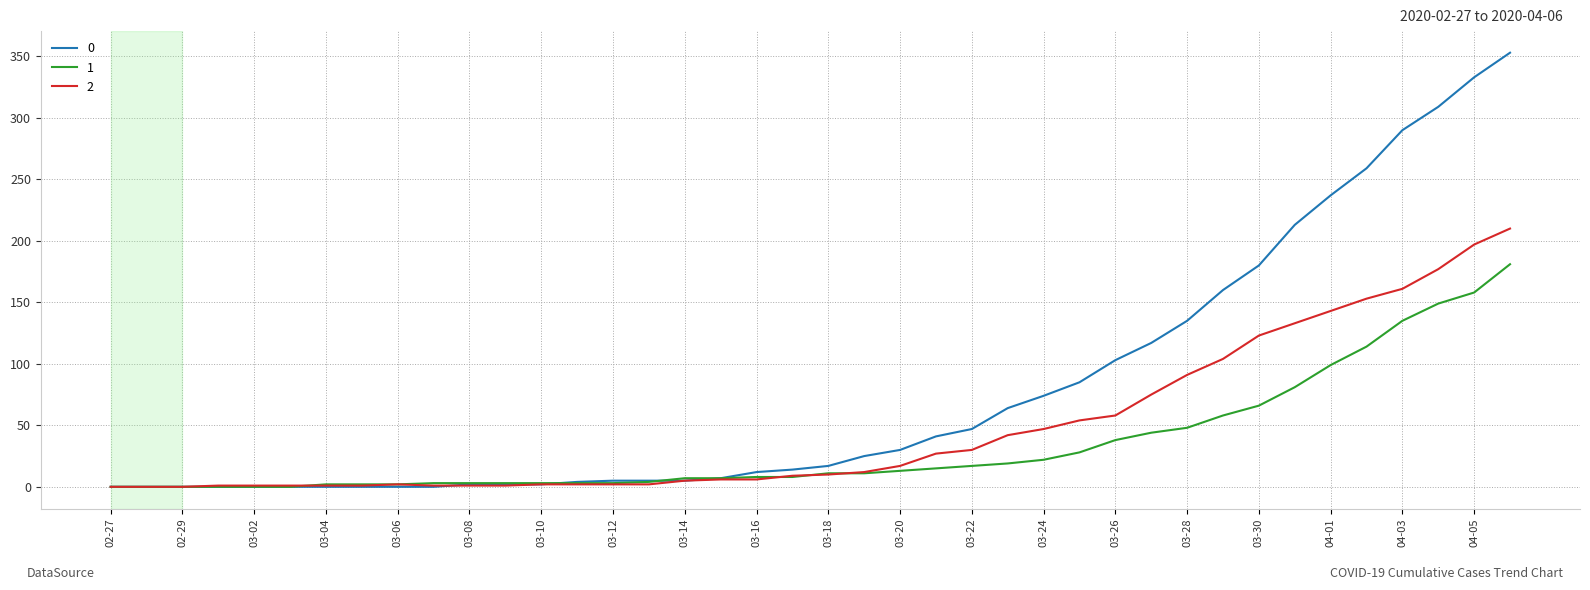

What is the sum of all 1 values?

1365